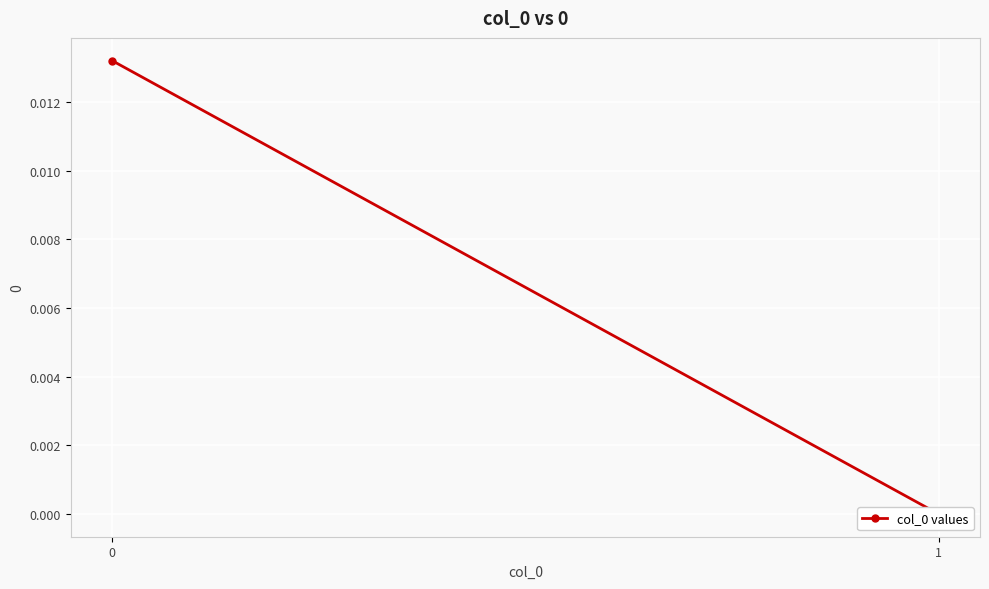

List the labels in order of value, smallest first.

1, 0